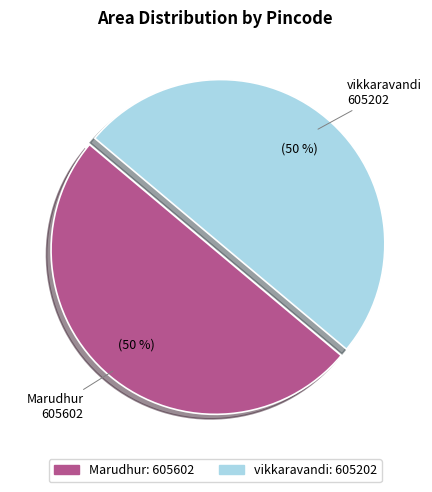

How many segments does this pie chart have?

2